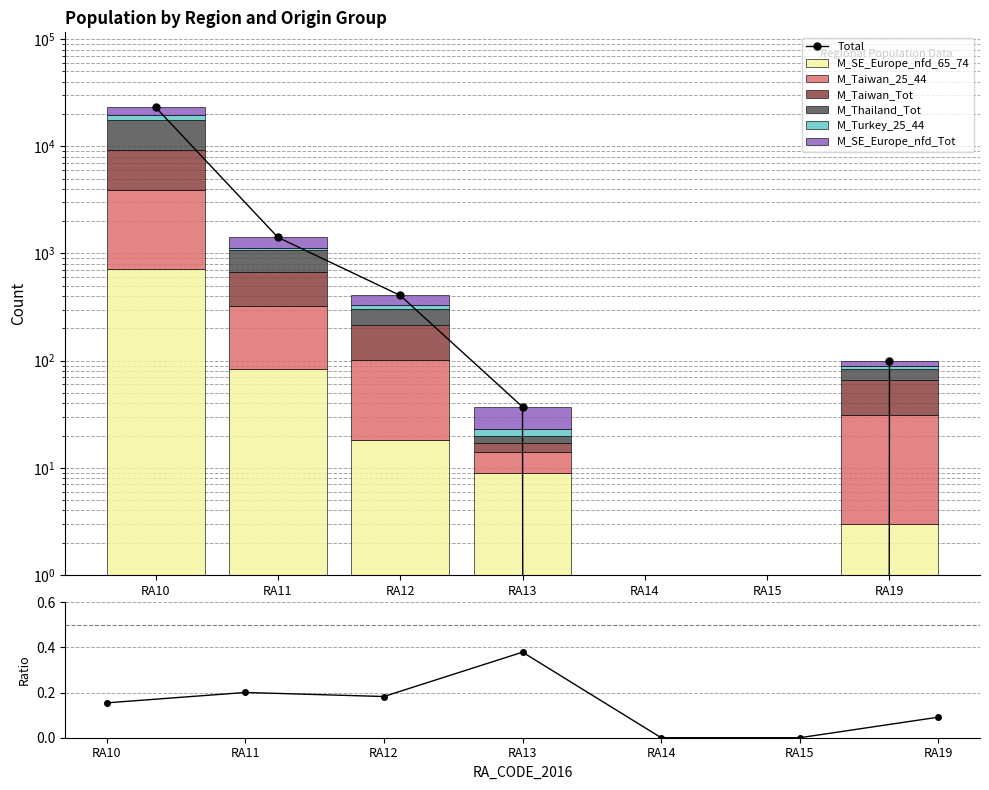

Reading left to right, transcribe all the data shown in this chart.

M_SE_Europe_nfd_65_74: 723	83	18	9	0	0	3
M_Taiwan_25_44: 3229	238	84	5	0	0	28
M_Taiwan_Tot: 5255	356	112	3	0	0	35
M_Thailand_Tot: 8421	408	90	3	0	0	18
M_Turkey_25_44: 1968	46	28	3	0	0	6
M_SE_Europe_nfd_Tot: 3572	283	74	14	0	0	9